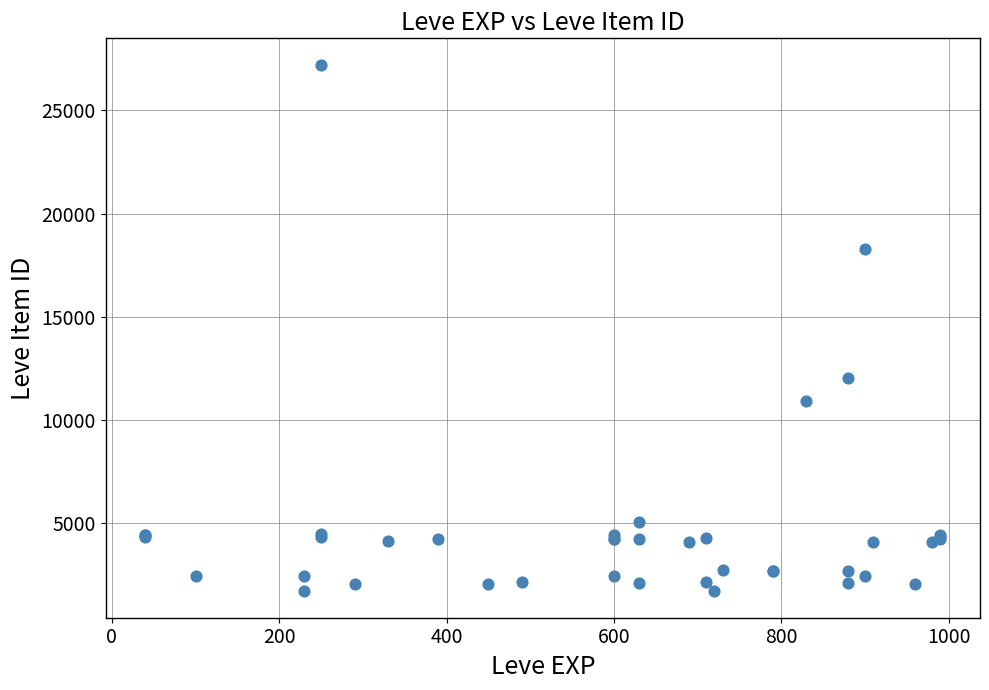

What Y value in the scatter plot is closest to 14448?

12018